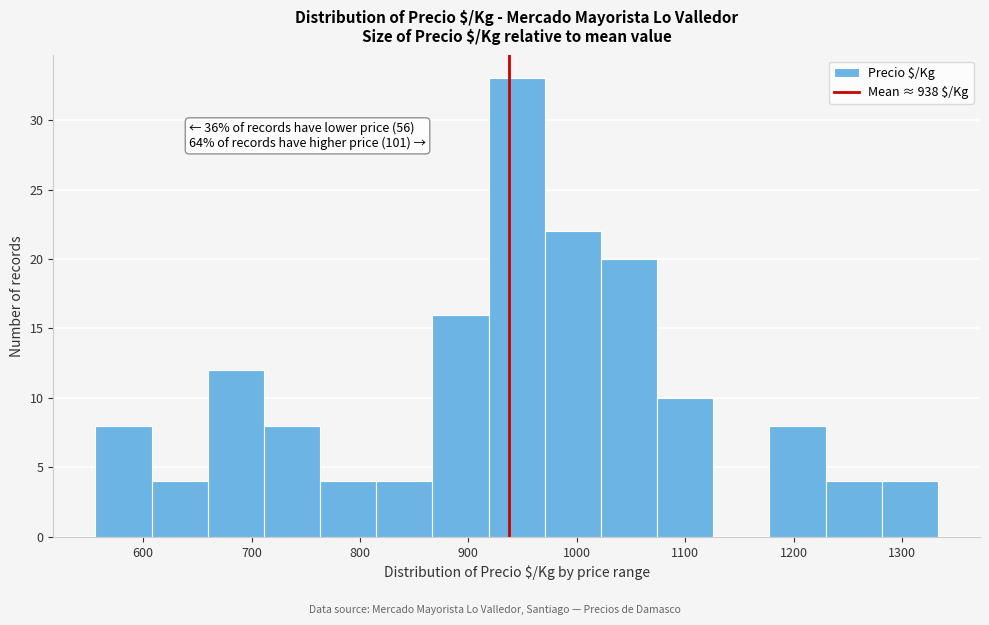

Over which range of the x-axis is the bar tallest?

920 to 970